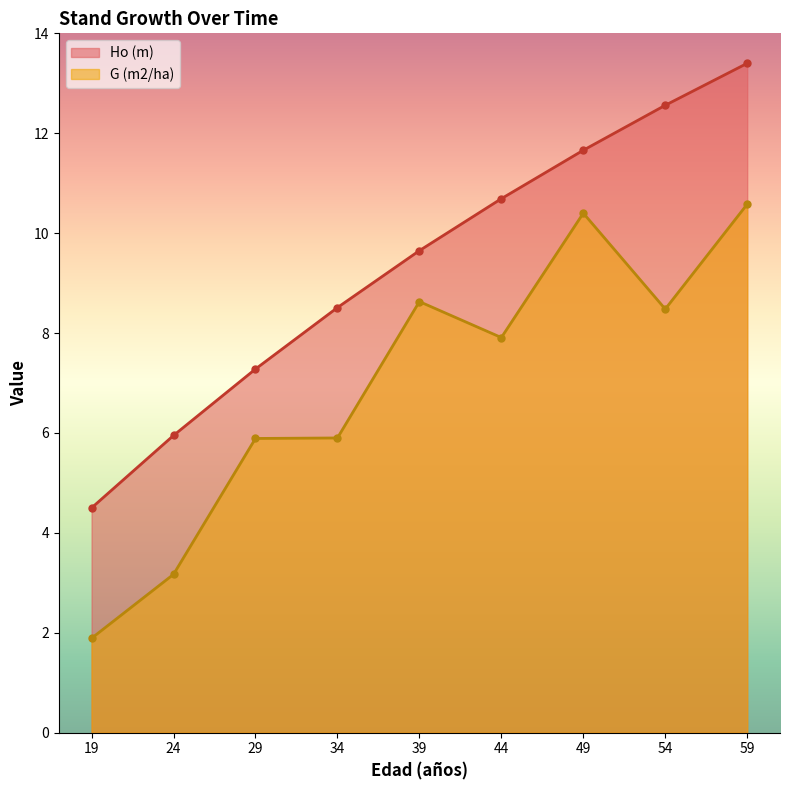

What is the difference between the maximum and second lowest values in the Ho (m) series?

7.5